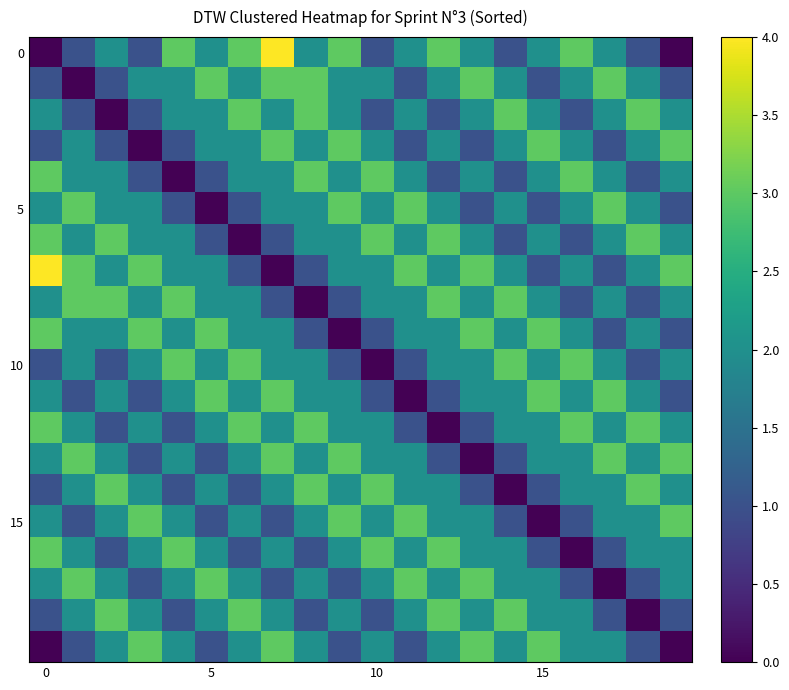

At how many categories does at least one series exceed 3?

2